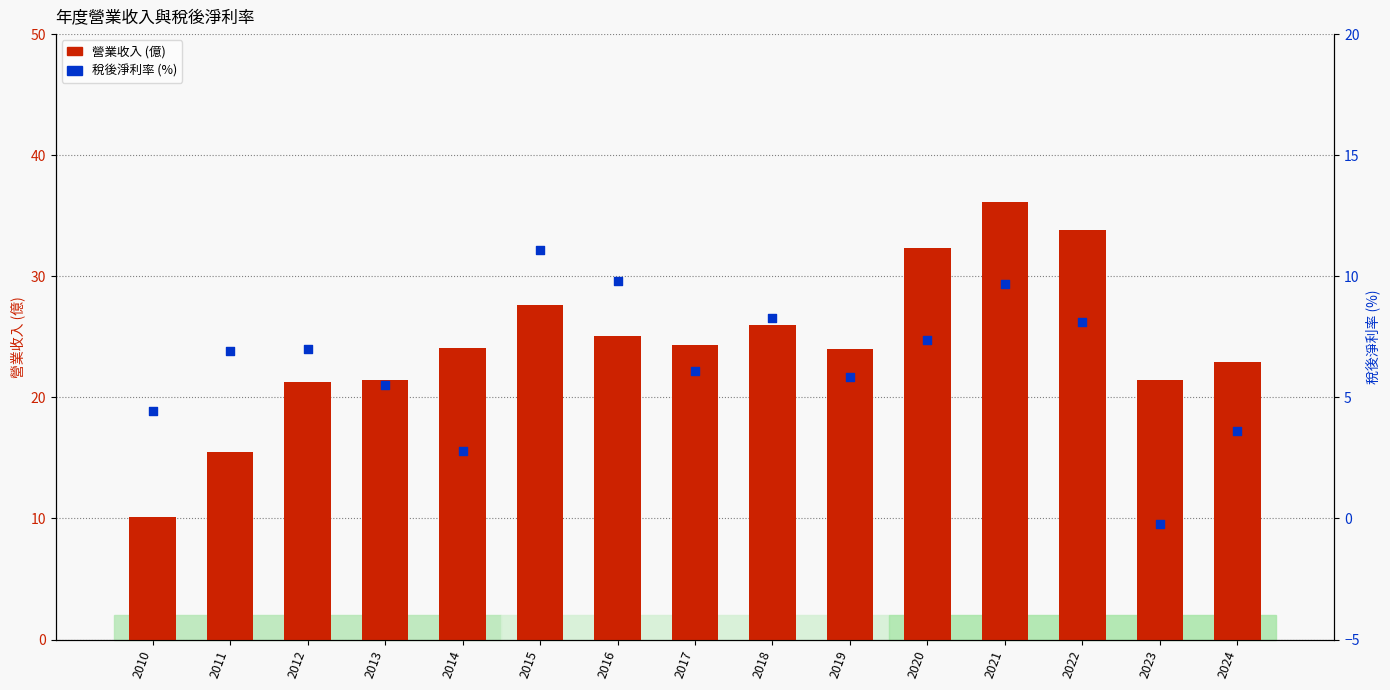

At which category is the sum across all series the highest?

2021